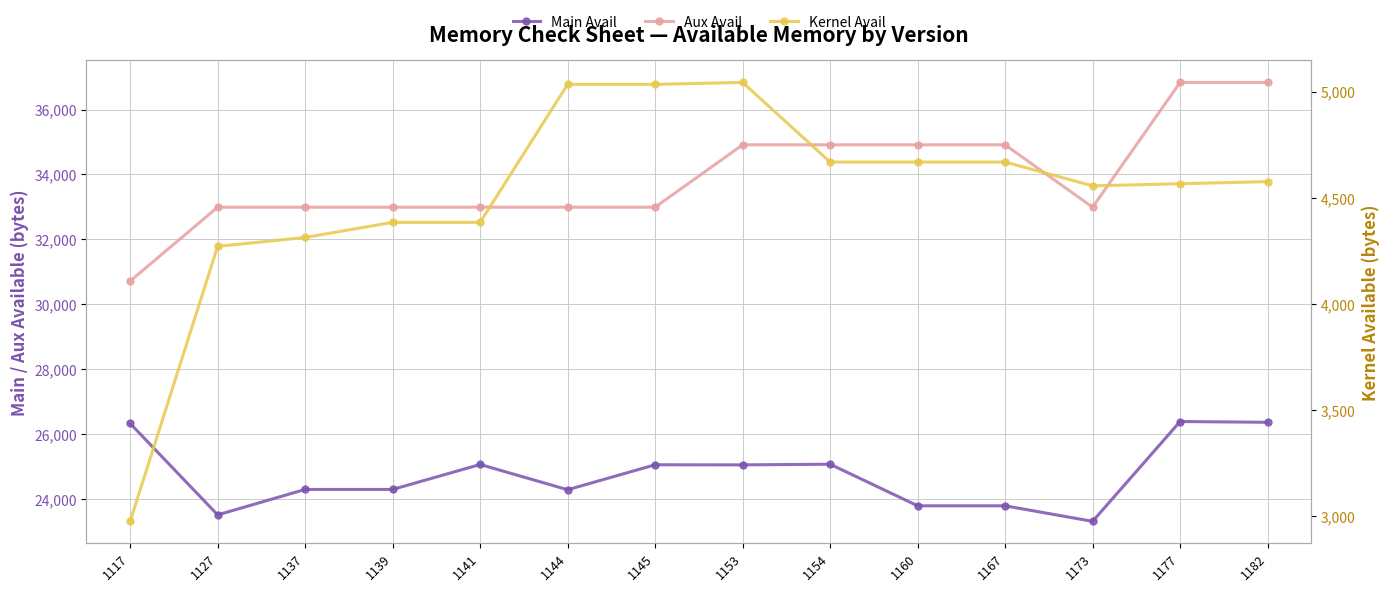

What is the difference between the maximum and minimum values in the Main Avail series?

3072